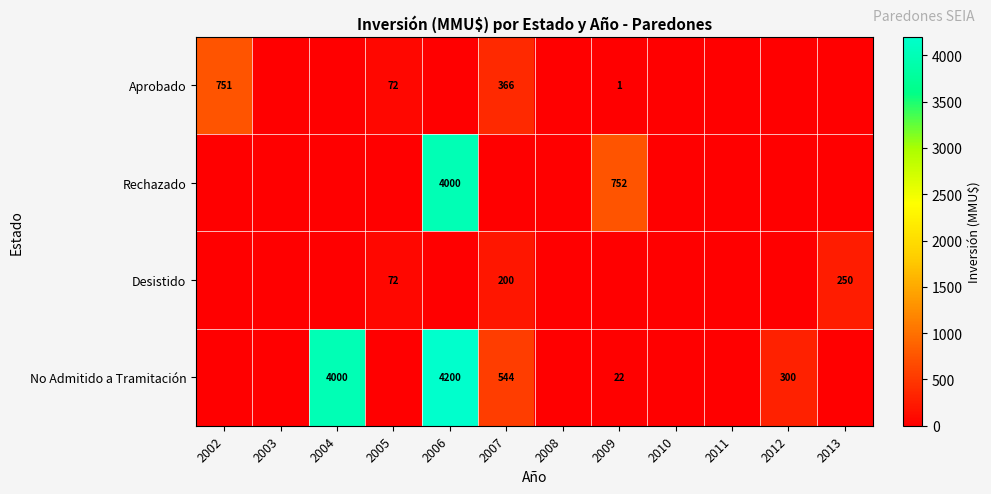

Is it true that No Admitido a Tramitación equals 37 at 2009?

False